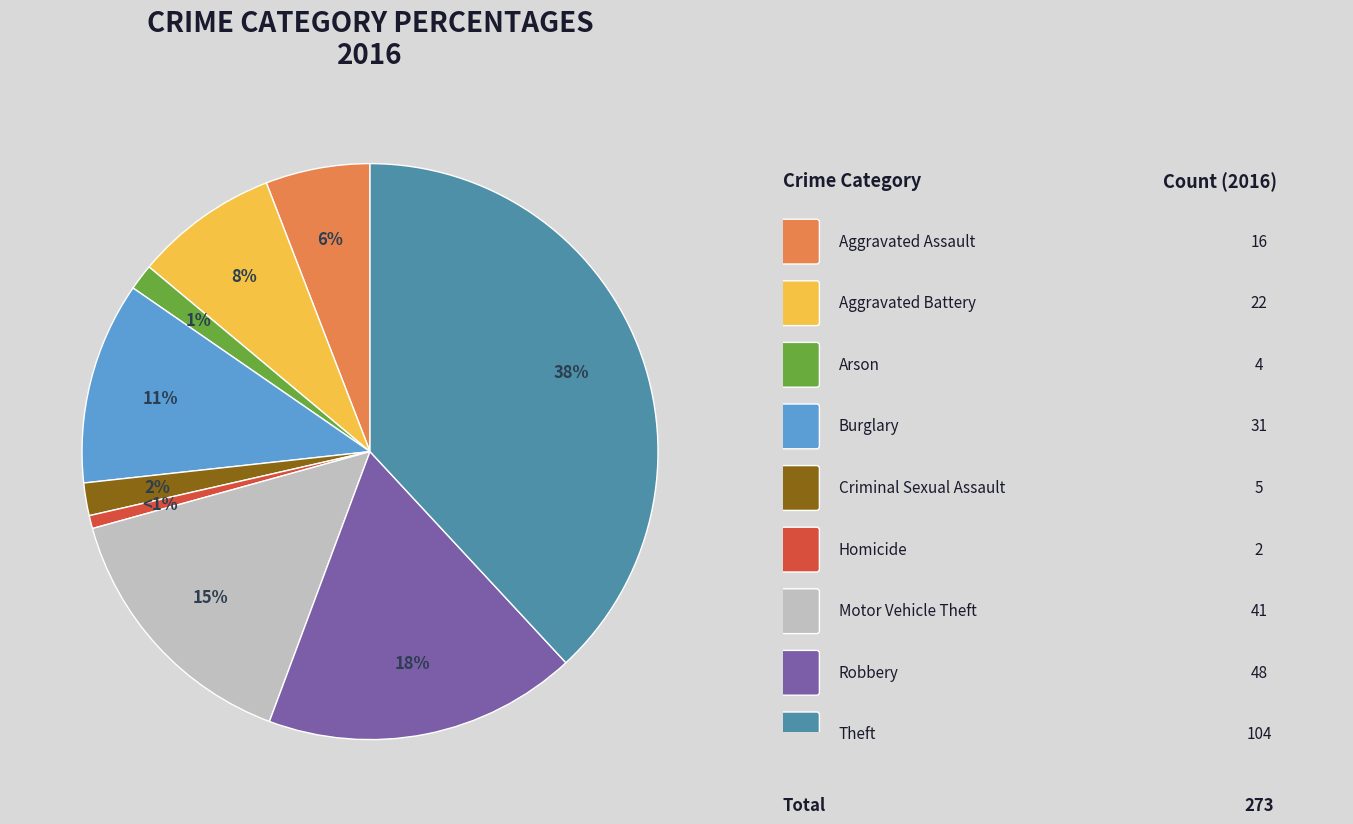

Does any single category account for the majority?

No